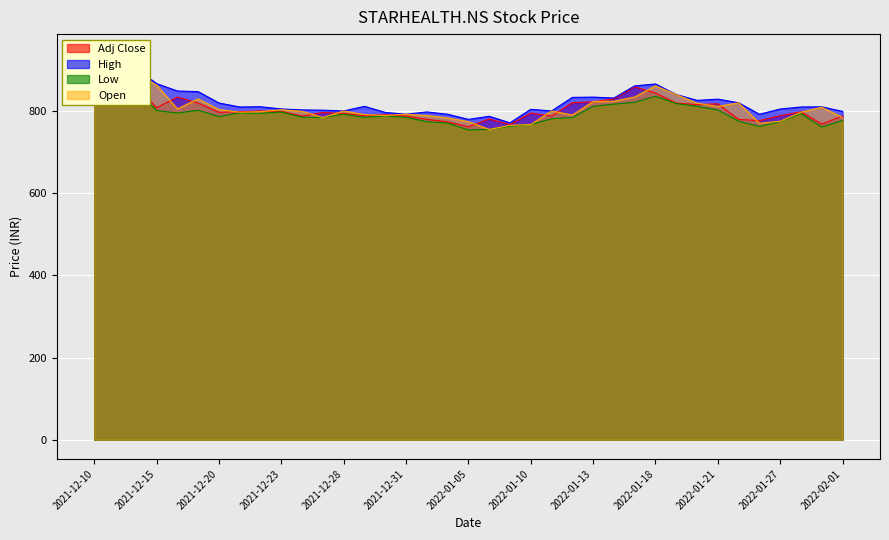

Which series changed the most between 2021-12-13 and 2022-01-21?

High